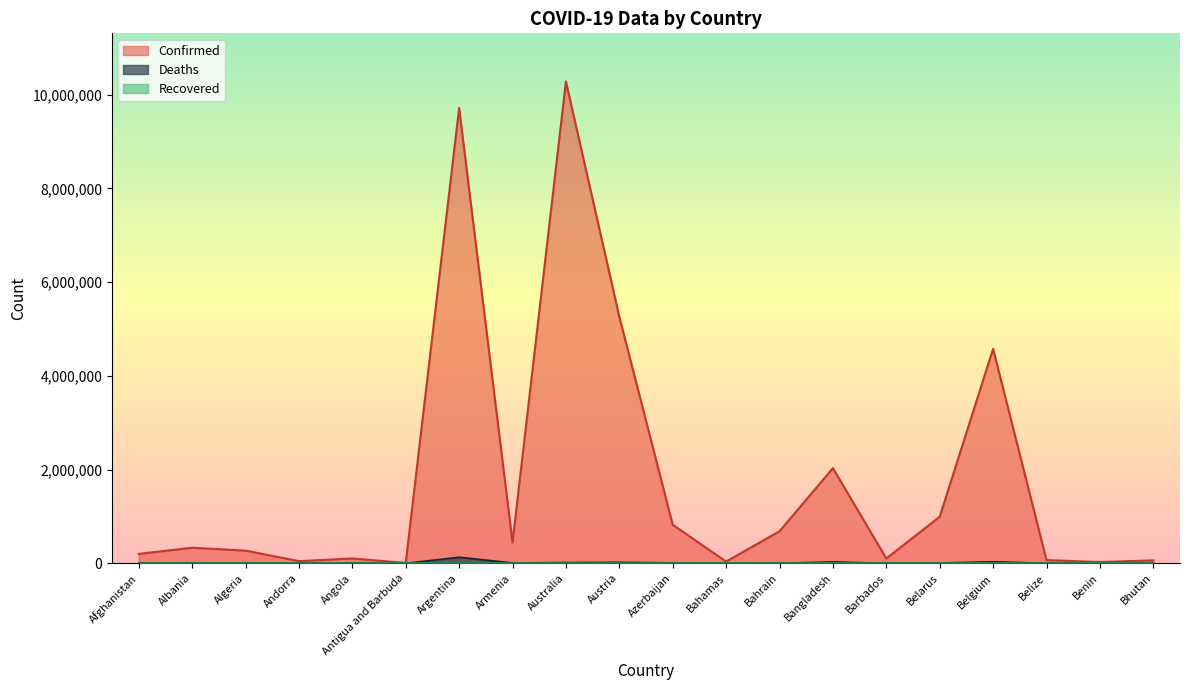

What is the greatest value displayed?

10278831